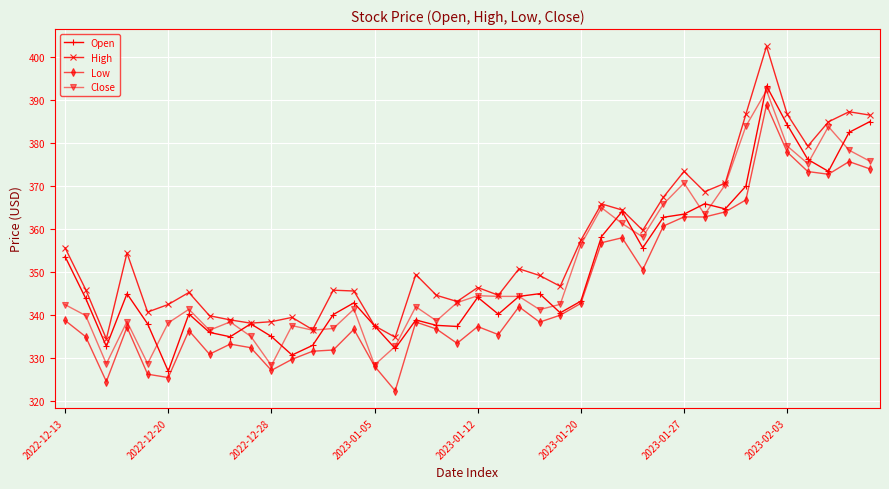

What is the highest value of the High series?

402.5